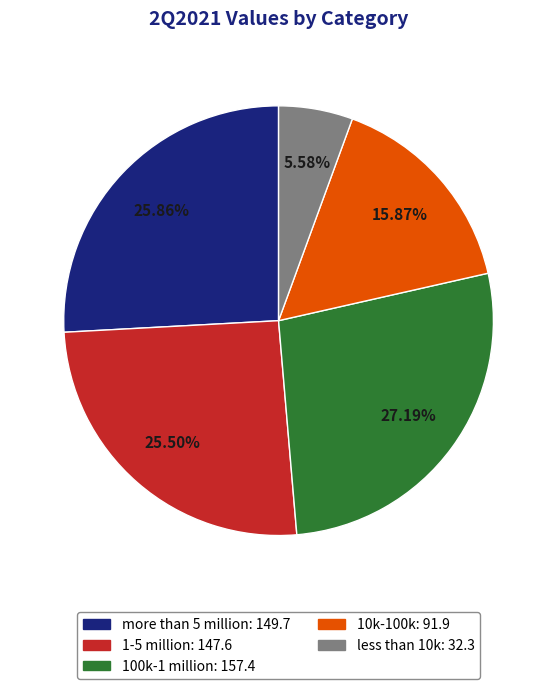

To the nearest percent, what is the average slice percentage?

20%